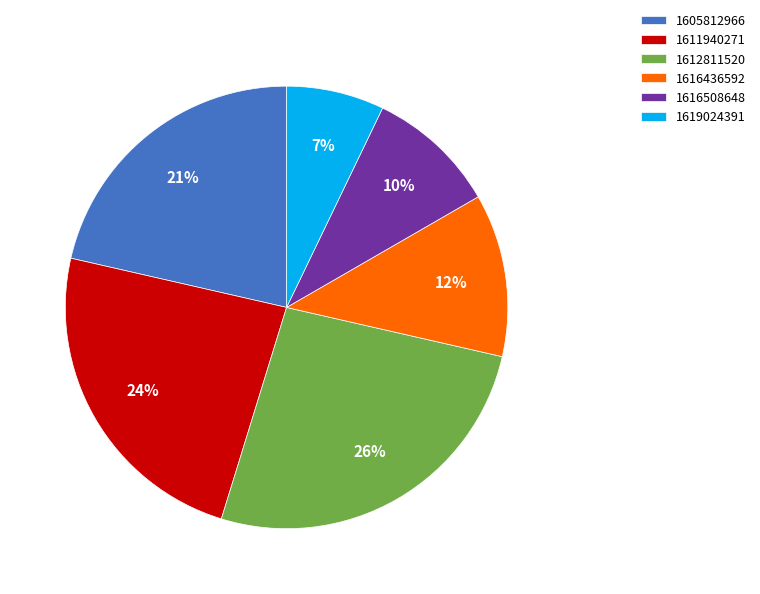

Is there a majority slice in this chart?

No